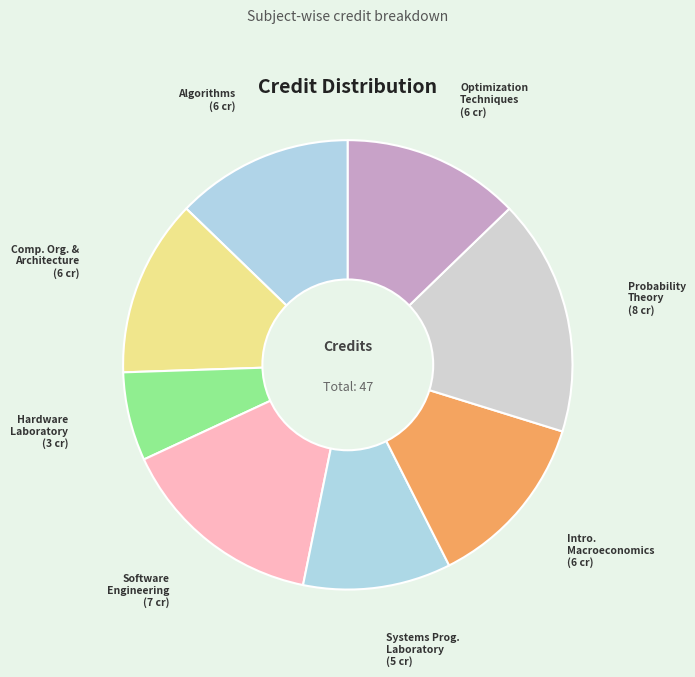

Do Algorithms and Probability Theory together represent more than half of the pie?

No